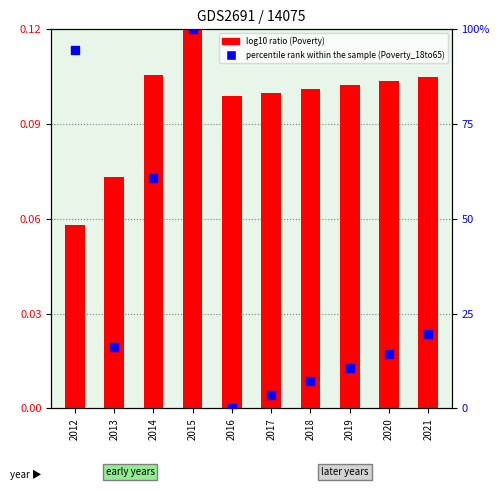

At which category is the sum across all series the highest?

2015